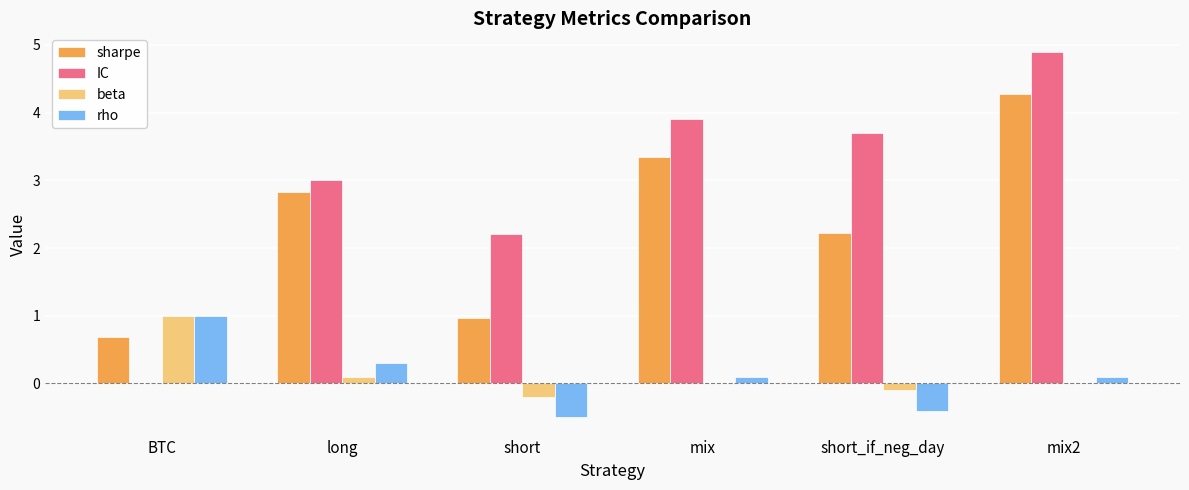

At which label is IC closest to 2?

short